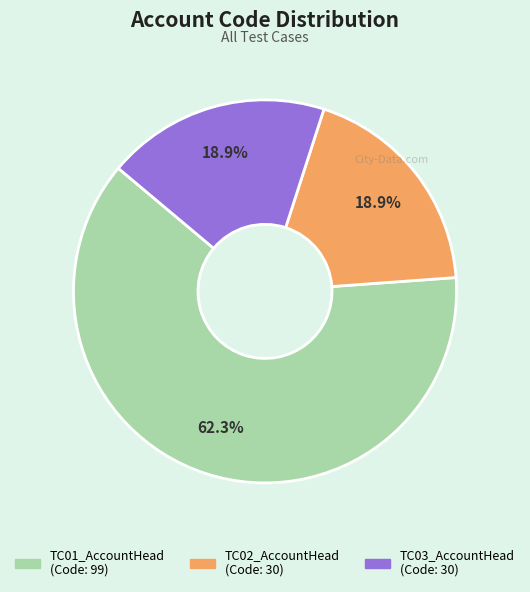

How much of the chart is everything except TC02_AccountHead?

81.1%